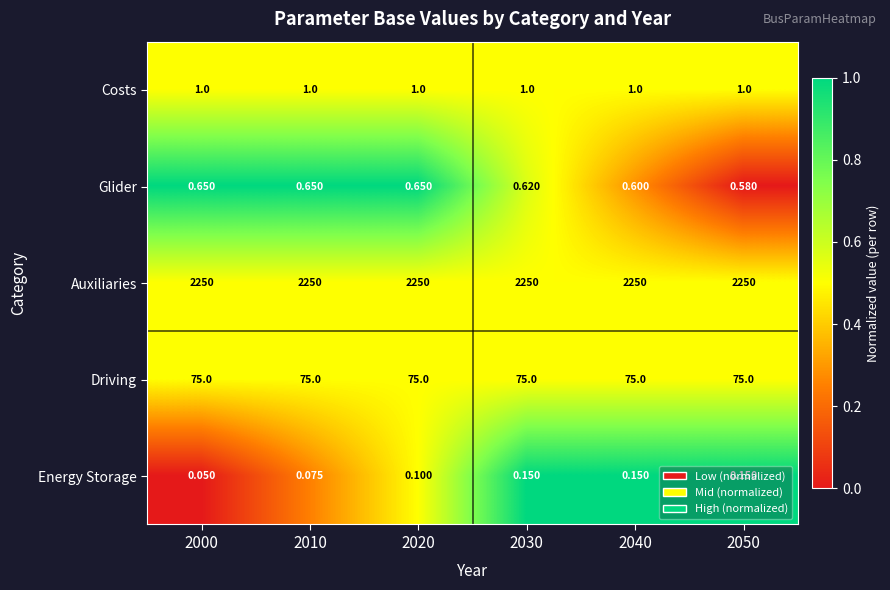

Rank the series by their maximum value, from lowest to highest.

Energy Storage, Glider, Costs, Driving, Auxiliaries